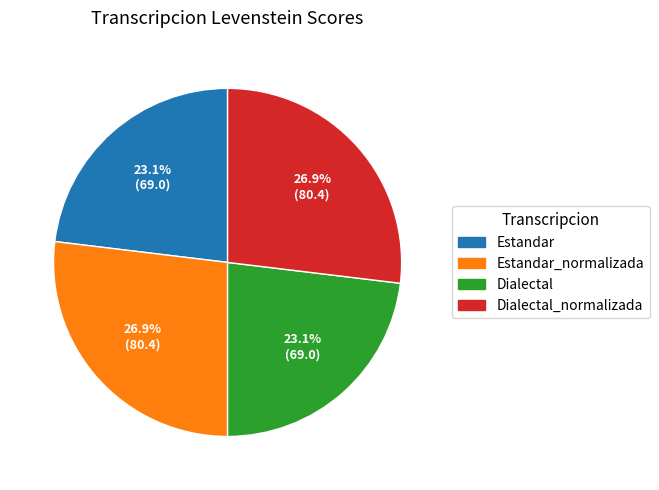

To the nearest percent, what is the combined percentage of Dialectal_normalizada and Estandar_normalizada?

54%